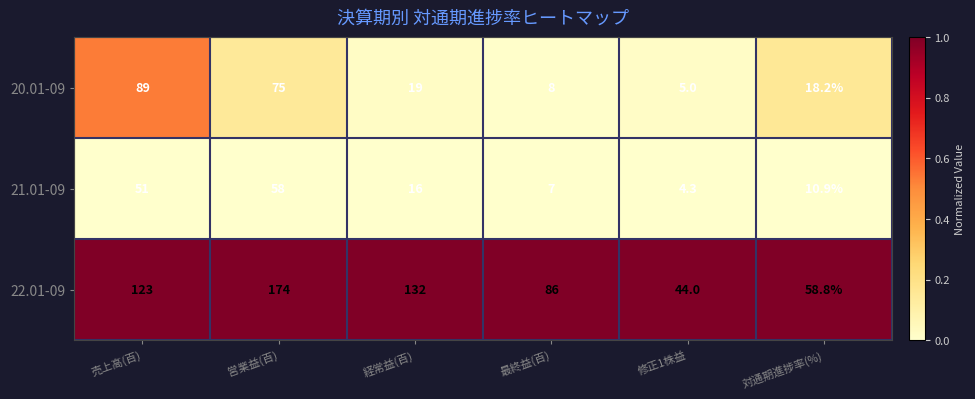

Reading left to right, list all the values displayed in this chart.

20.01-09: 89.0	75.0	19.0	8.0	5.0	18.2
21.01-09: 51.0	58.0	16.0	7.0	4.3	10.9
22.01-09: 123.0	174.0	132.0	86.0	44.0	58.8